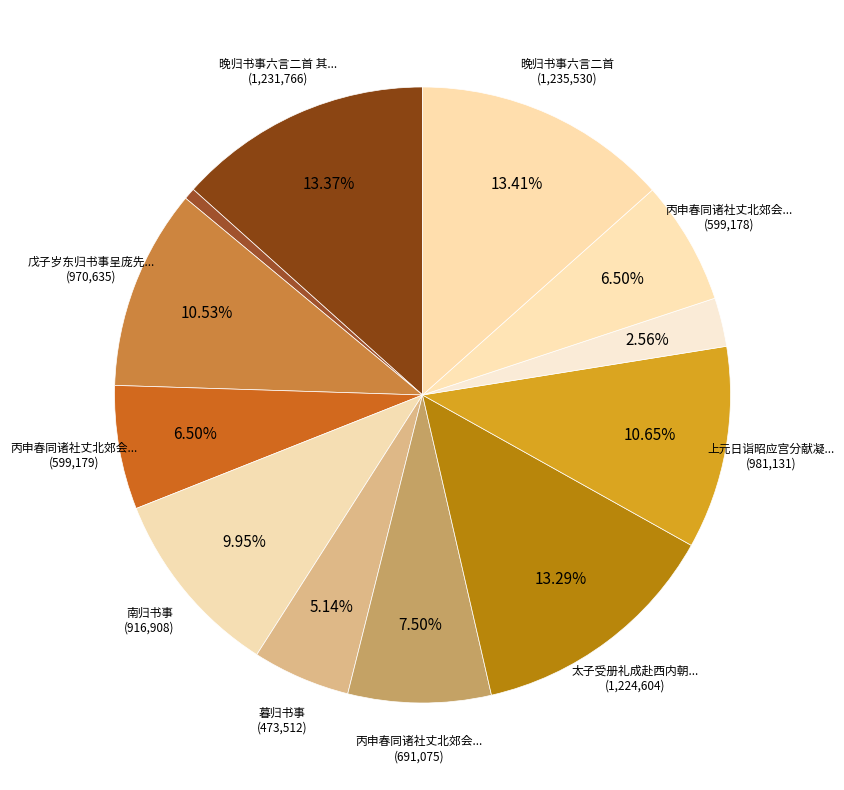

Rank the categories by value from lowest to highest.

暮归书事, 南归书事·浪漫人间压客尘, 暮归书事, 丙申春同诸社丈北郊会张吴二将军杨武生邀酌松下晚归书事二首 其一, 丙申春同诸社丈北郊会张吴二将军杨武生邀酌松下晚归书事二首 其二, 丙申春同诸社丈北郊会张吴二将军杨武生邀酌松下晚归书事二首, 南归书事, 戊子岁东归书事呈庞先辈, 上元日诣昭应宫分献凝命殿以宪职不预班独归书事, 太子受册礼成赴西内朝贺退归书事, 晚归书事六言二首 其二, 晚归书事六言二首